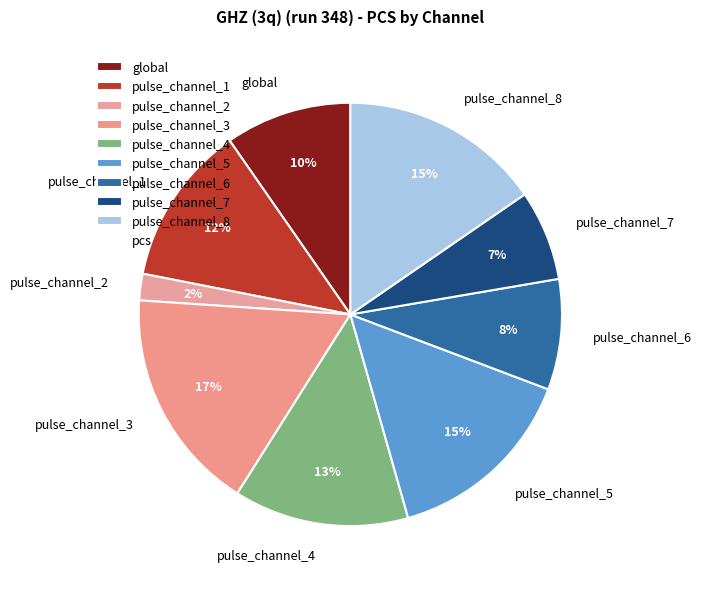

To the nearest percent, what is the difference between the global and pulse_channel_5 slice percentages?

5%